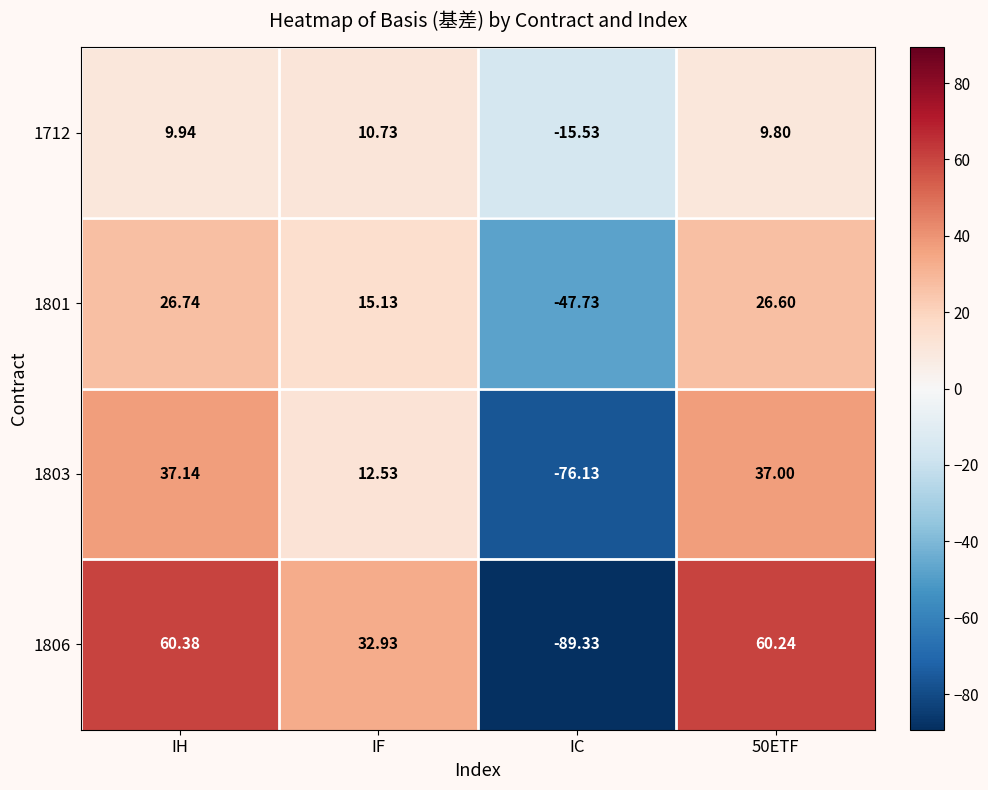

At which label does 1803 first exceed 37?

IH